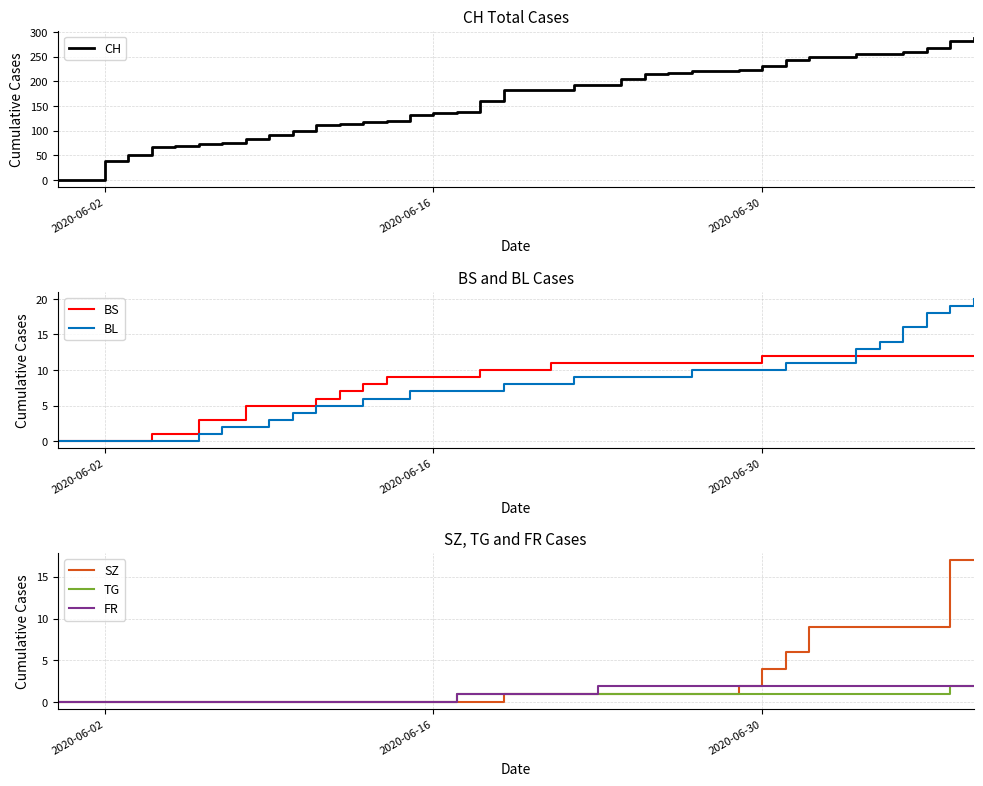

Is this an area chart (filled region under the line)?

No